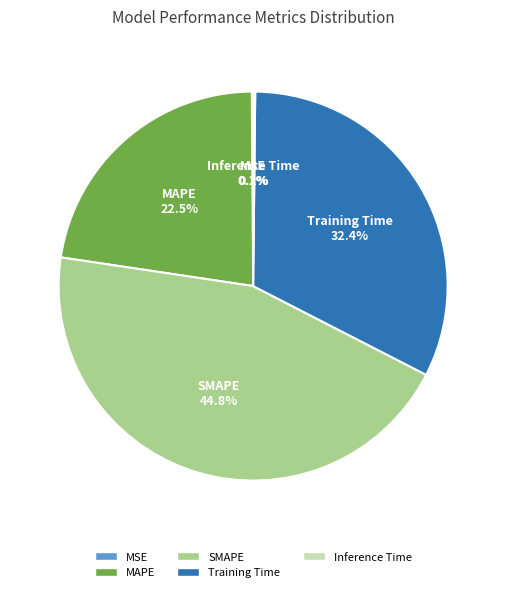

What is the largest slice in the pie chart?

SMAPE